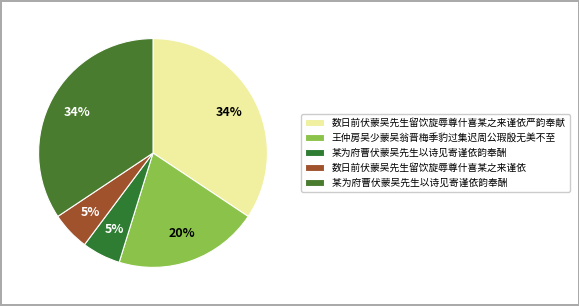

Rank the categories by value from highest to lowest.

数日前伏蒙吴先生留饮旋辱尊什喜某之来谨依严韵奉献, 某为府曹伏蒙吴先生以诗见寄谨依韵奉酬 , 王仲房吴少蒙吴翁晋梅季豹过集迟周公瑕殷无美不至, 某为府曹伏蒙吴先生以诗见寄谨依韵奉酬, 数日前伏蒙吴先生留饮旋辱尊什喜某之来谨依